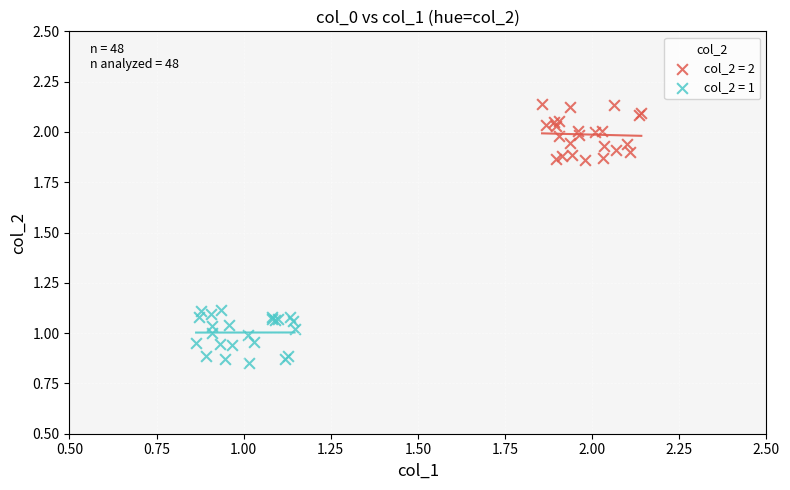

Which series reaches the maximum Y coordinate?

col_2 = 2